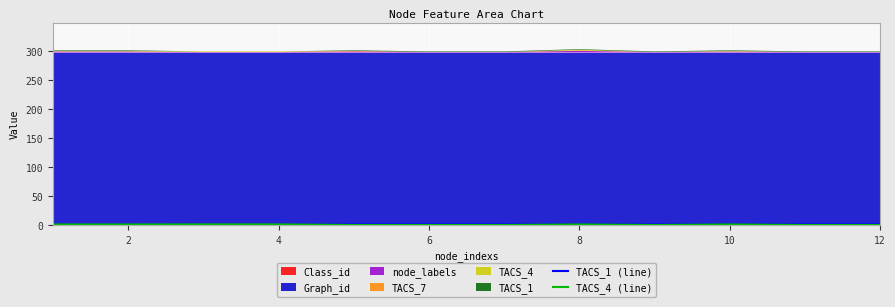

What is the value of the TACS_4 (line) point at the 3rd from the left?

1